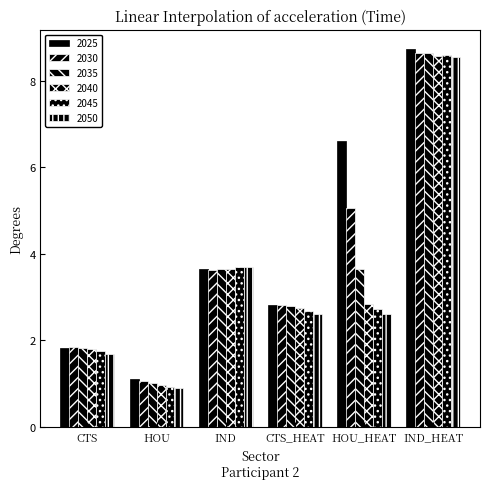

The value of 2050 at HOU is 1.4. True or false?

False